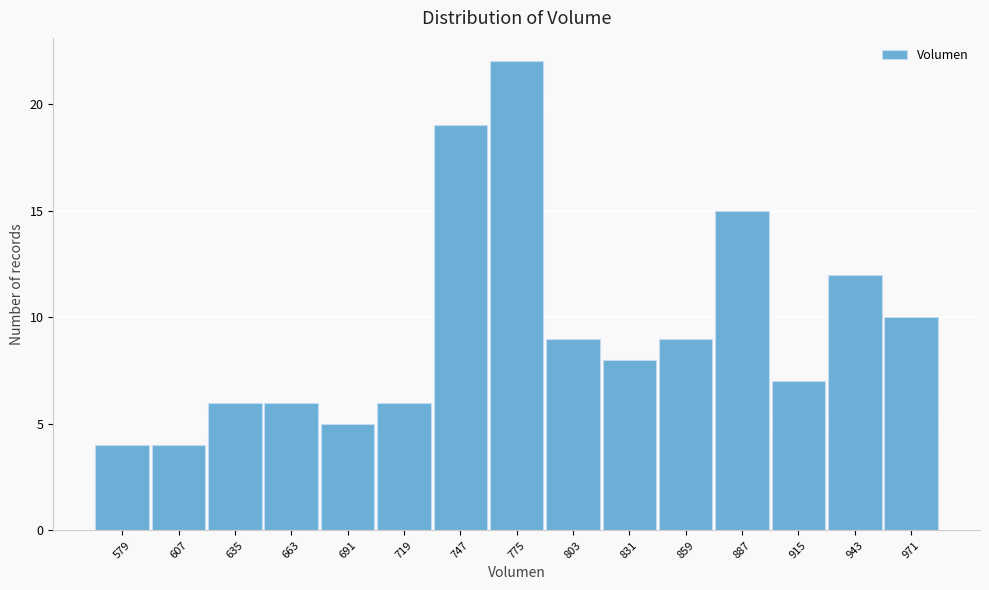

Reading right to left, what are all the values shown in this chart?

971=10	943=12	915=7	887=15	859=9	831=8	803=9	775=22	747=19	719=6	691=5	663=6	635=6	607=4	579=4